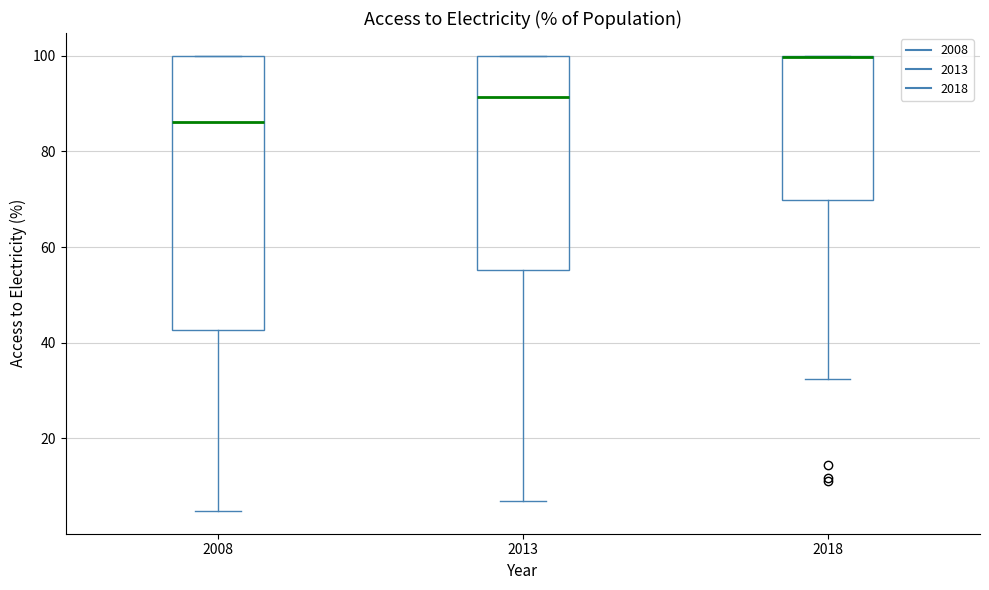

Reading left to right, transcribe this box plot: for each box, give where its median line is, the range the box spans, and where its two whiskers end, as read against the y-axis. The values are not printed on the chart, so give them approximately, as read against the axis.

2008: median 86, box 42 to 100, whiskers 4 to 100
2013: median 92, box 56 to 100, whiskers 6 to 100
2018: median 100 (drawn on the box's upper edge), box 70 to 100, whiskers 32 to 100